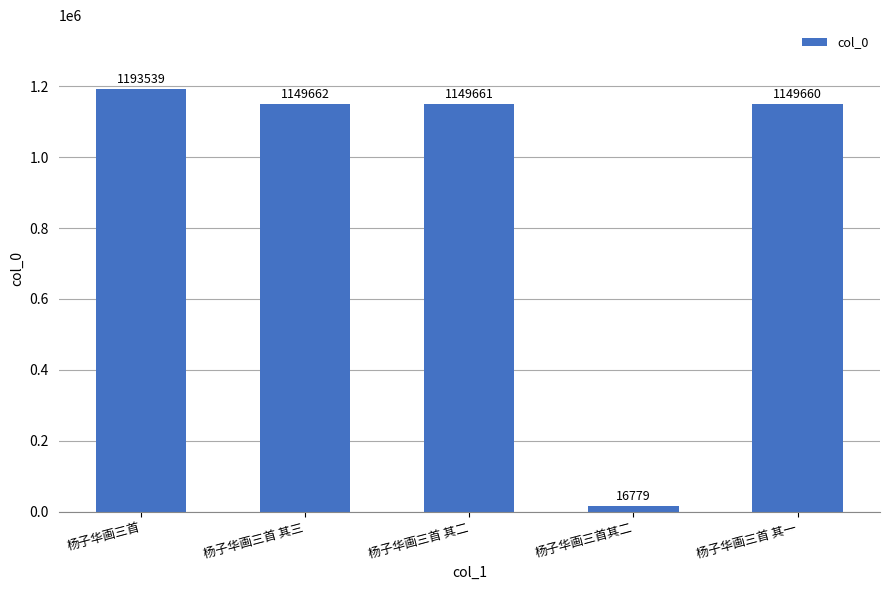

Is it true that the value at 杨子华画三首 其一 is 1672501?

False